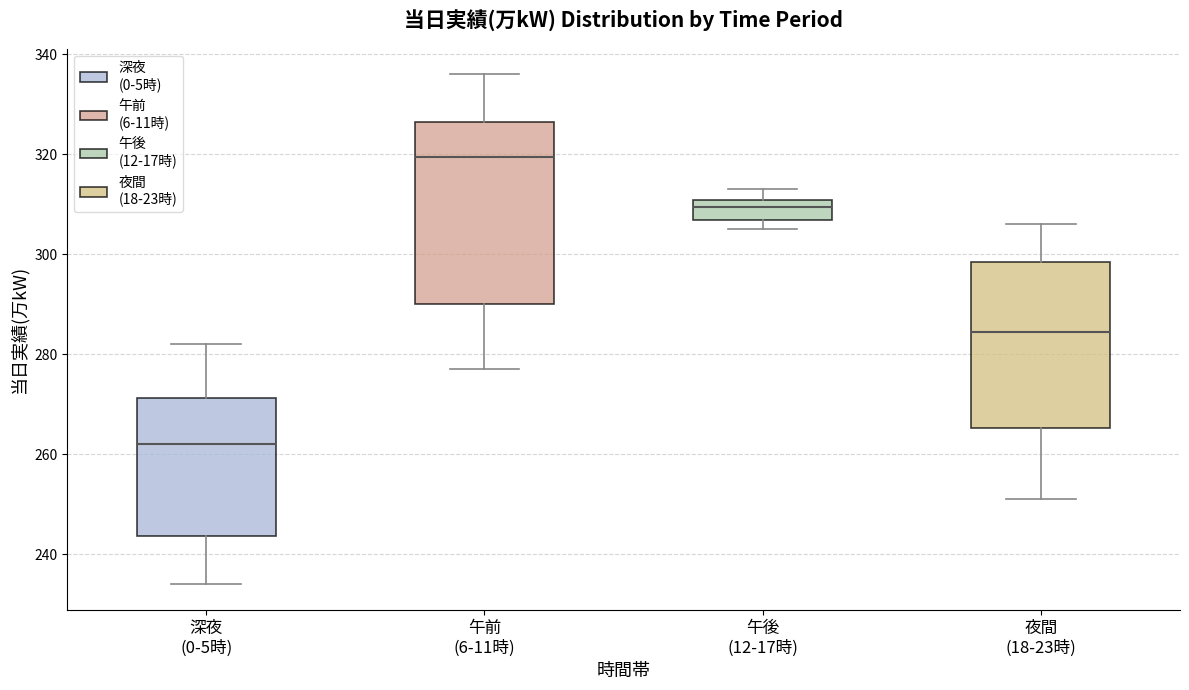

Which box's median line is the highest?

午前 (6-11時)